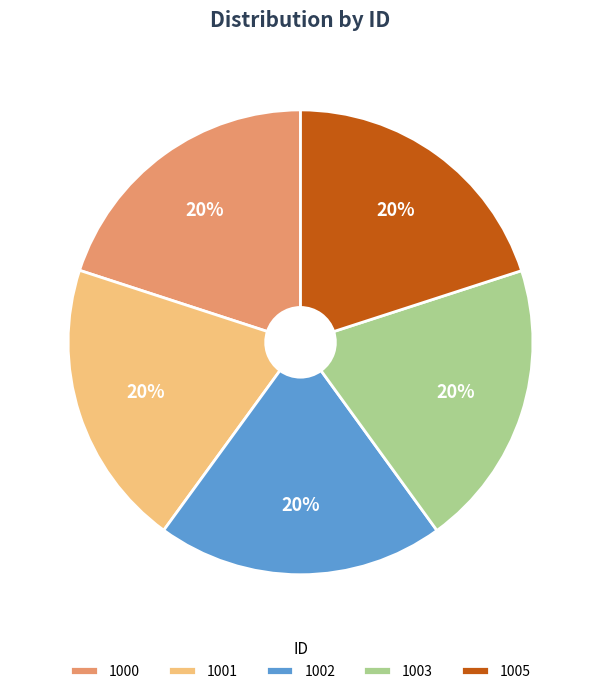

True or false: 1003 accounts for 20% of the total.

True